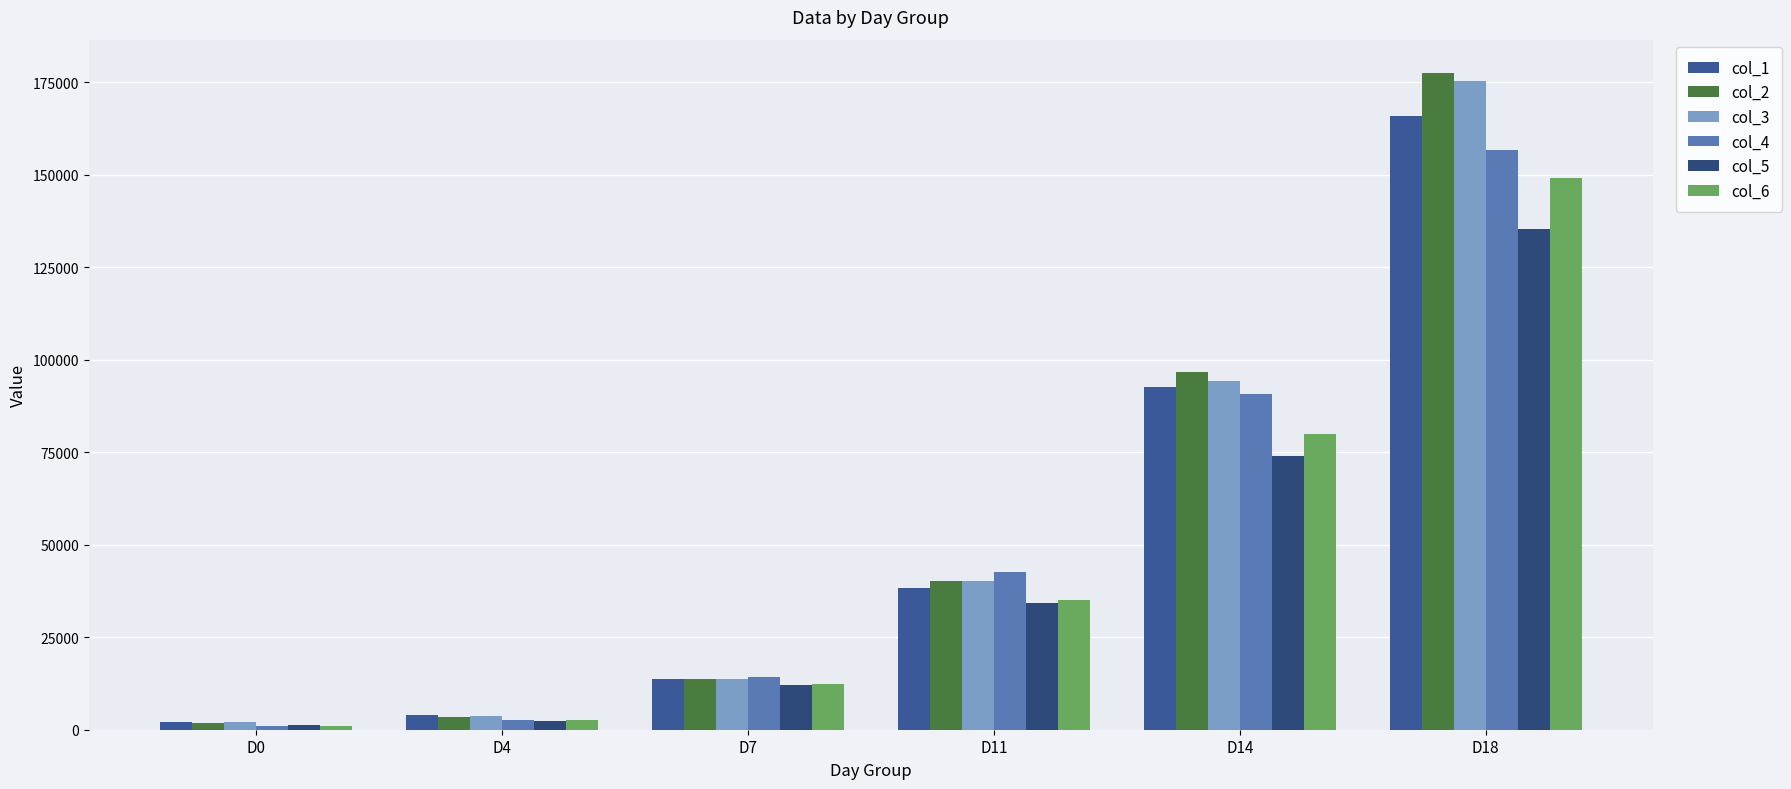

What is the difference between the highest and lowest values at D14?

22609.8